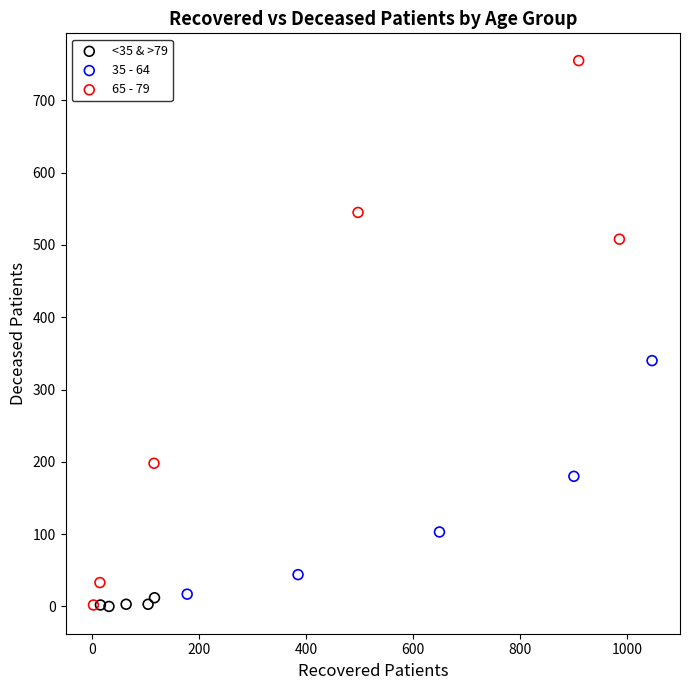

Which series has the widest spread of Y values?

65 - 79